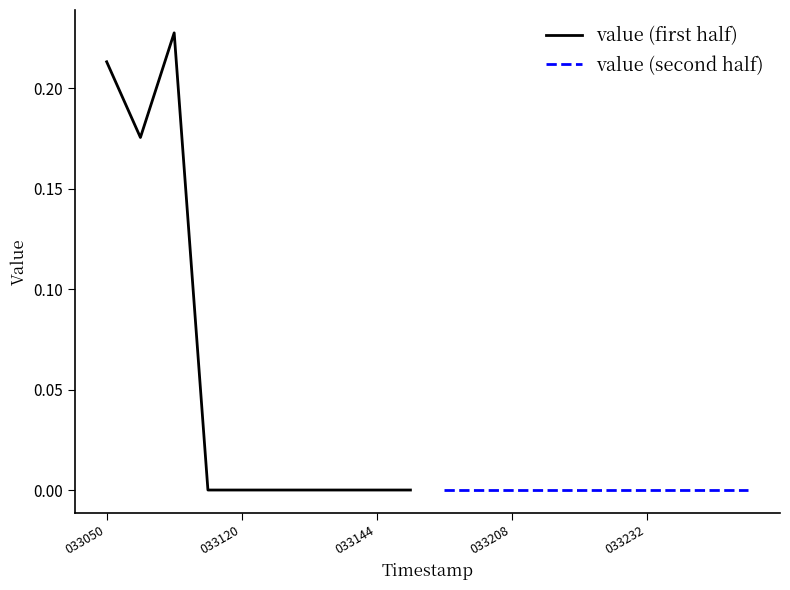

The value of value (first half) at 033050 is 0.1. True or false?

False